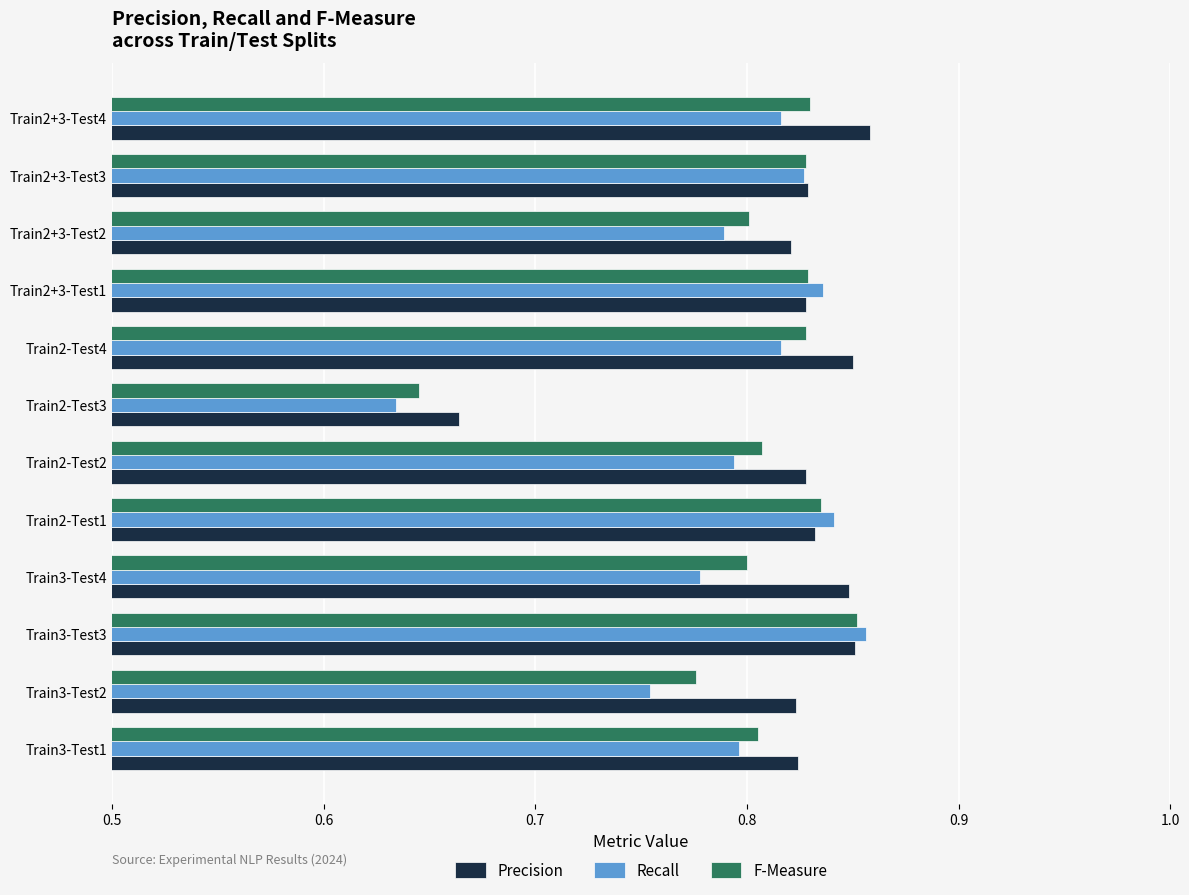

The Recall series shows 0.4 at Train3-Test4. True or false?

False